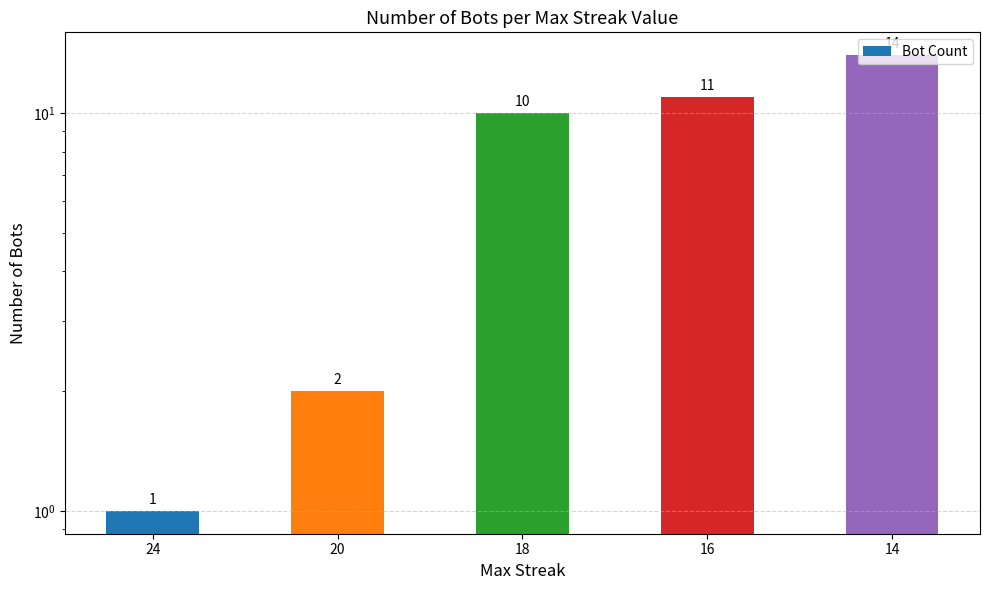

At which category does the chart reach its minimum across all series?

24